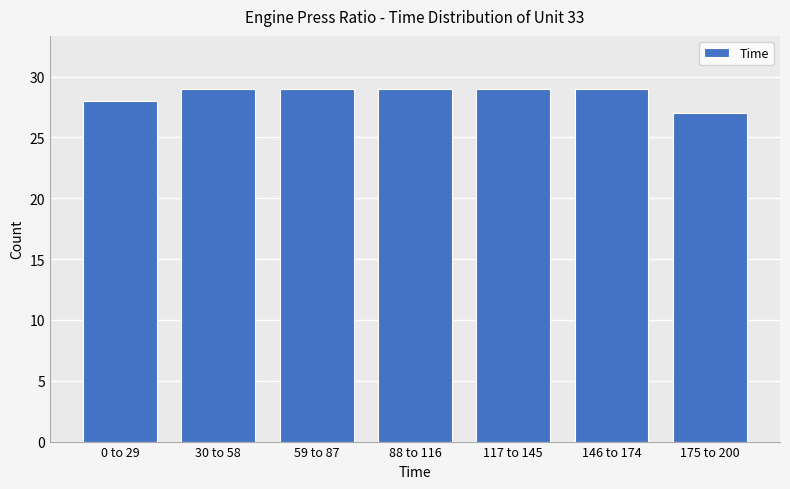

Reading right to left, extract all data points from this chart.

27	29	29	29	29	29	28